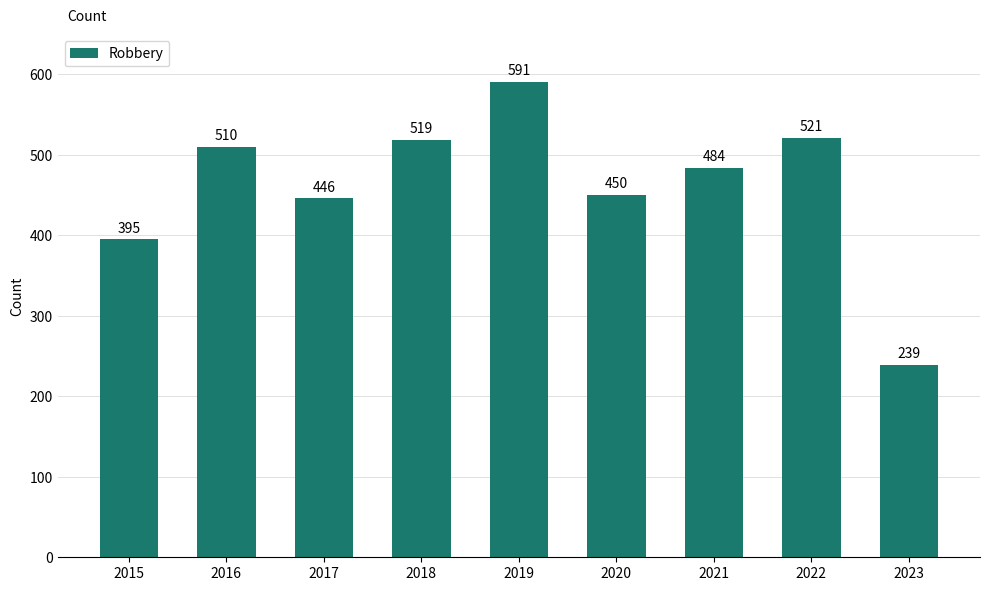

Are the bars horizontal?

No